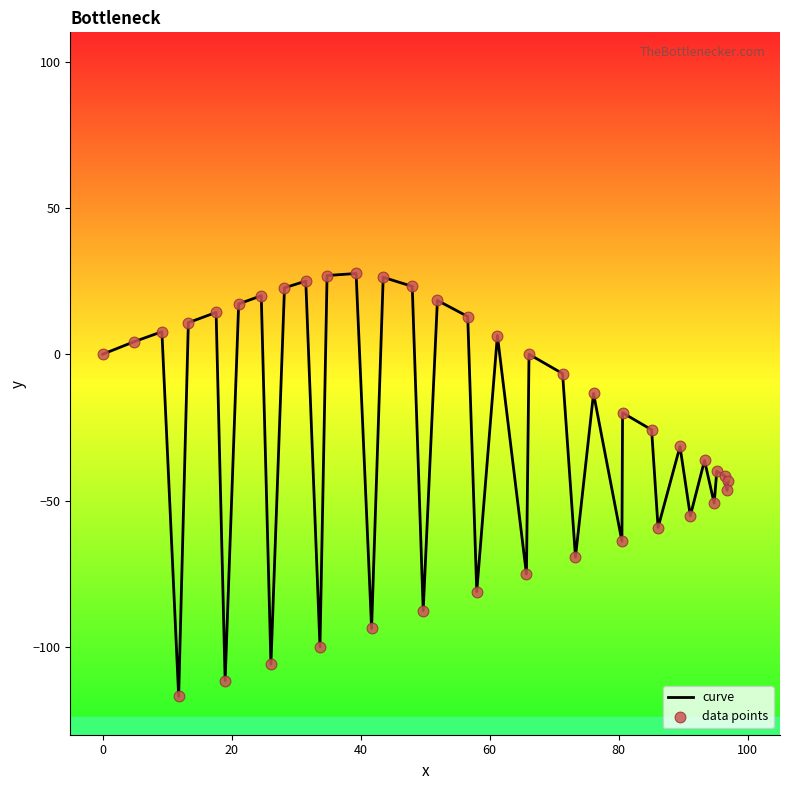

What is the difference between the maximum and minimum values?

144.5